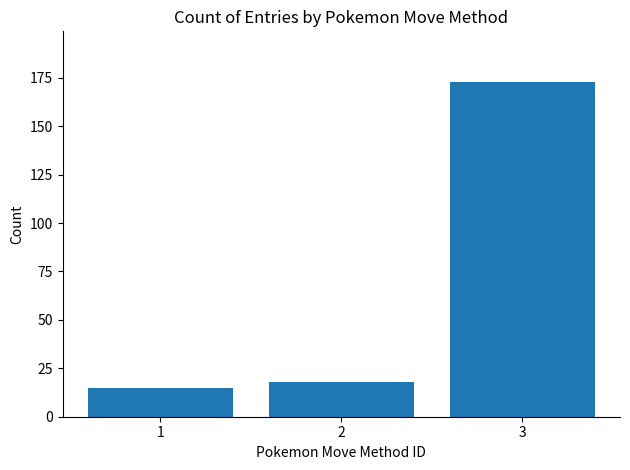

True or false: the data shows 18 at 2.

True